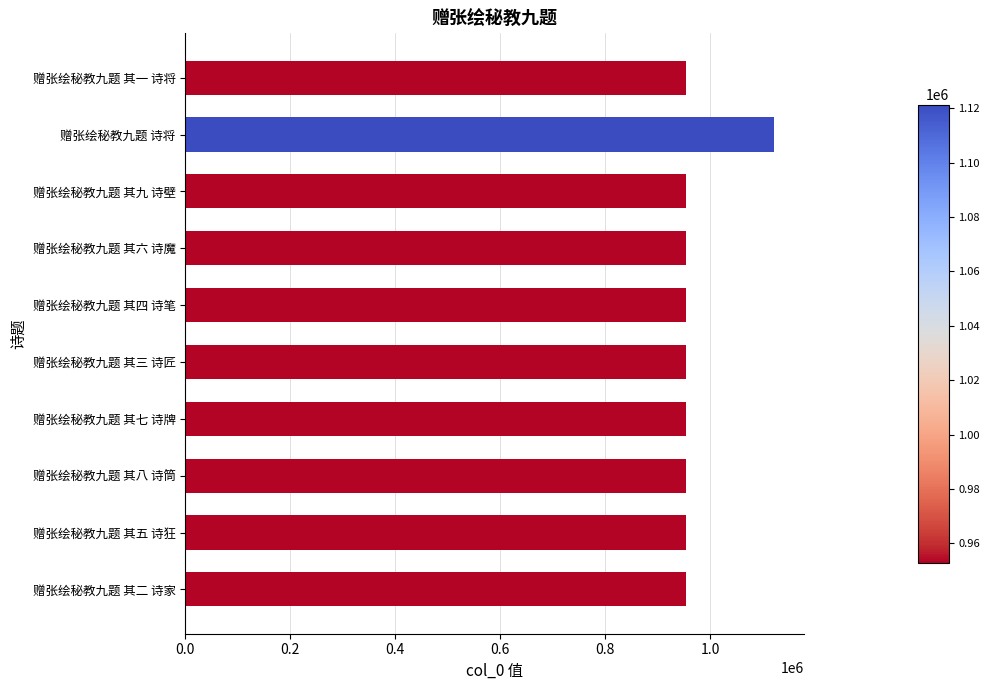

What is the average value?

969791